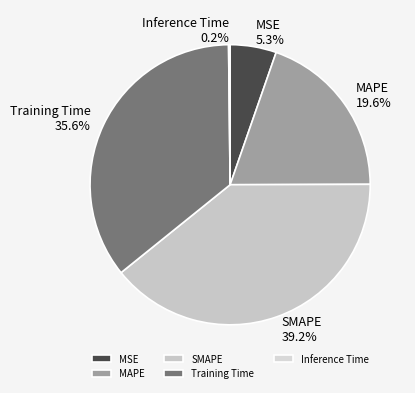

True or false: MAPE accounts for 6% of the total.

False